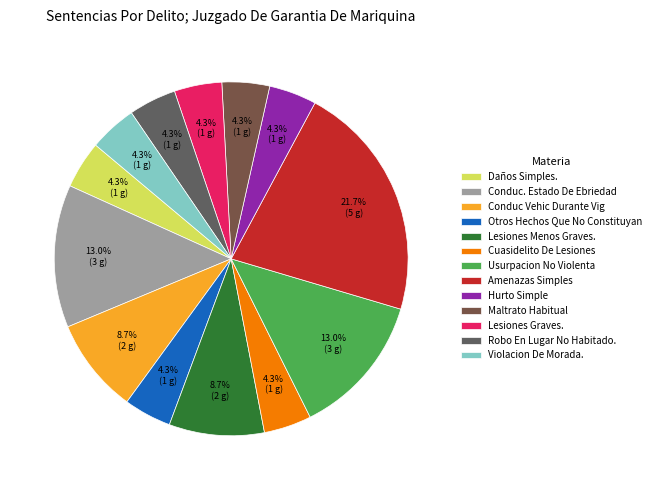

Is it true that Conduc. Estado De Ebriedad is 1% of the pie?

False